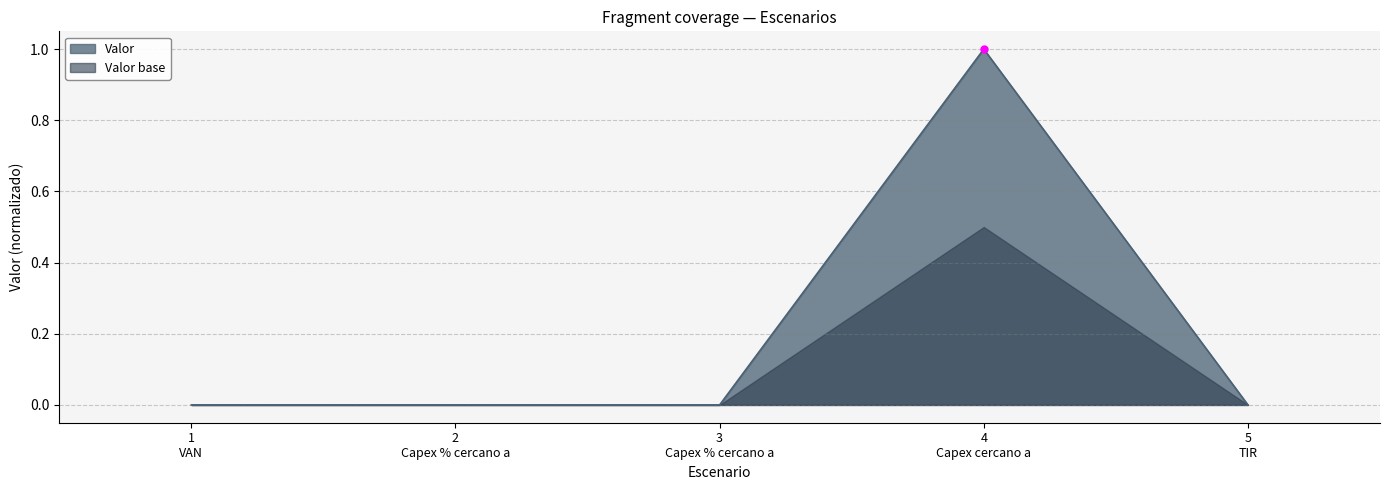

Which series has the largest total across all categories?

Valor